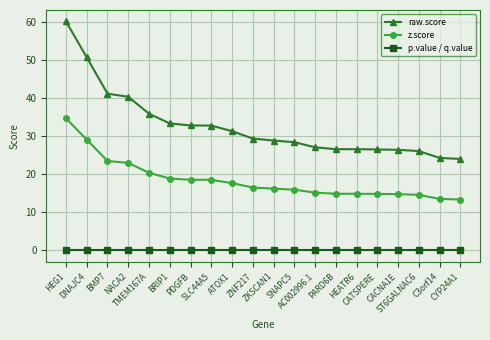

Read the raw.score value at ATOX1.

31.3